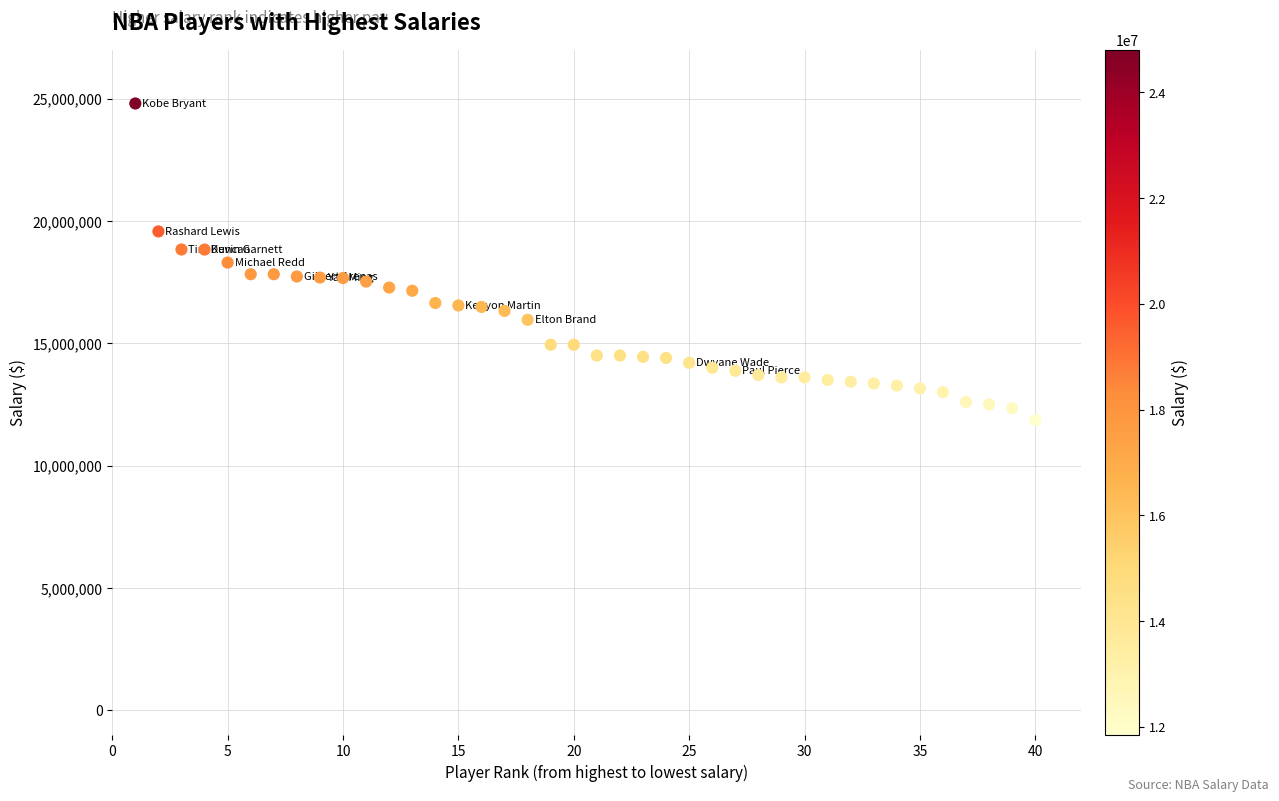

What is the range of X values (max minus min)?

39